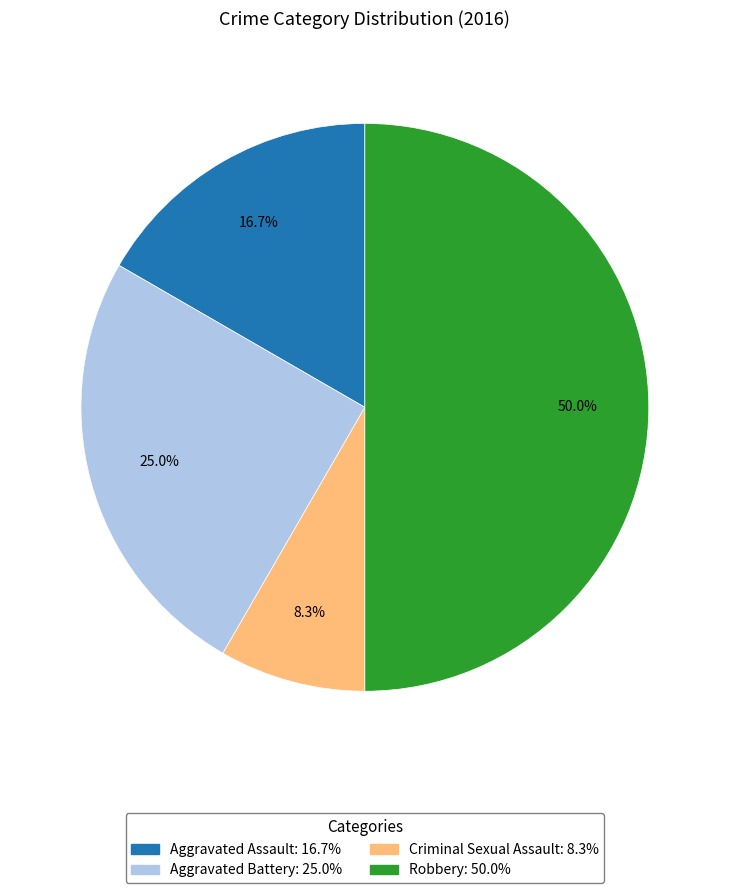

Is the sum of Aggravated Assault and Criminal Sexual Assault greater than half?

No